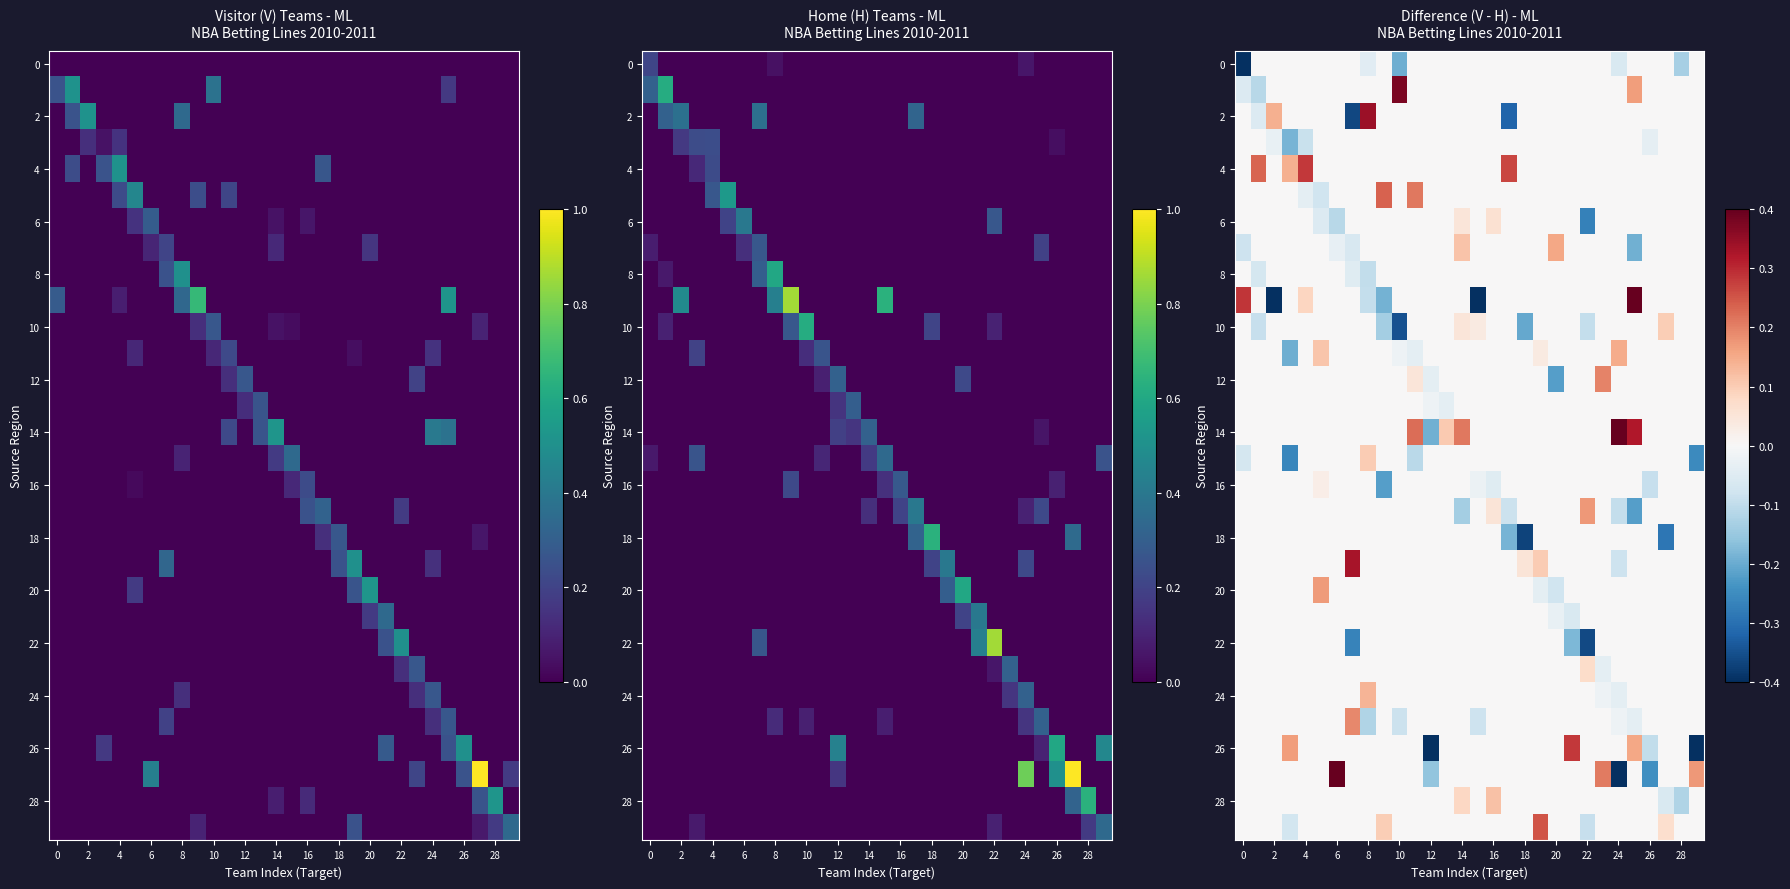

What is the spread (max minus min) of values at 24?

0.4